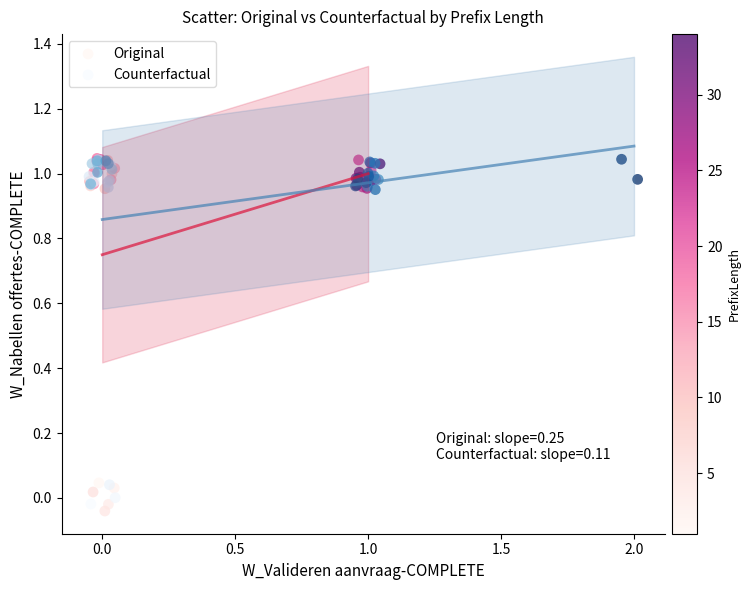

What are all the series names shown in the legend?

Original, Counterfactual